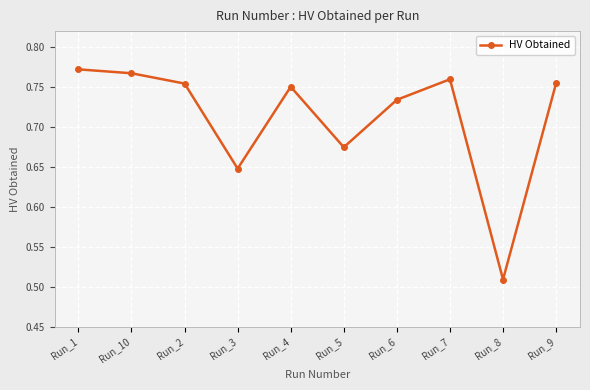

The chart shows a value of 1.3 at Run_10. True or false?

False